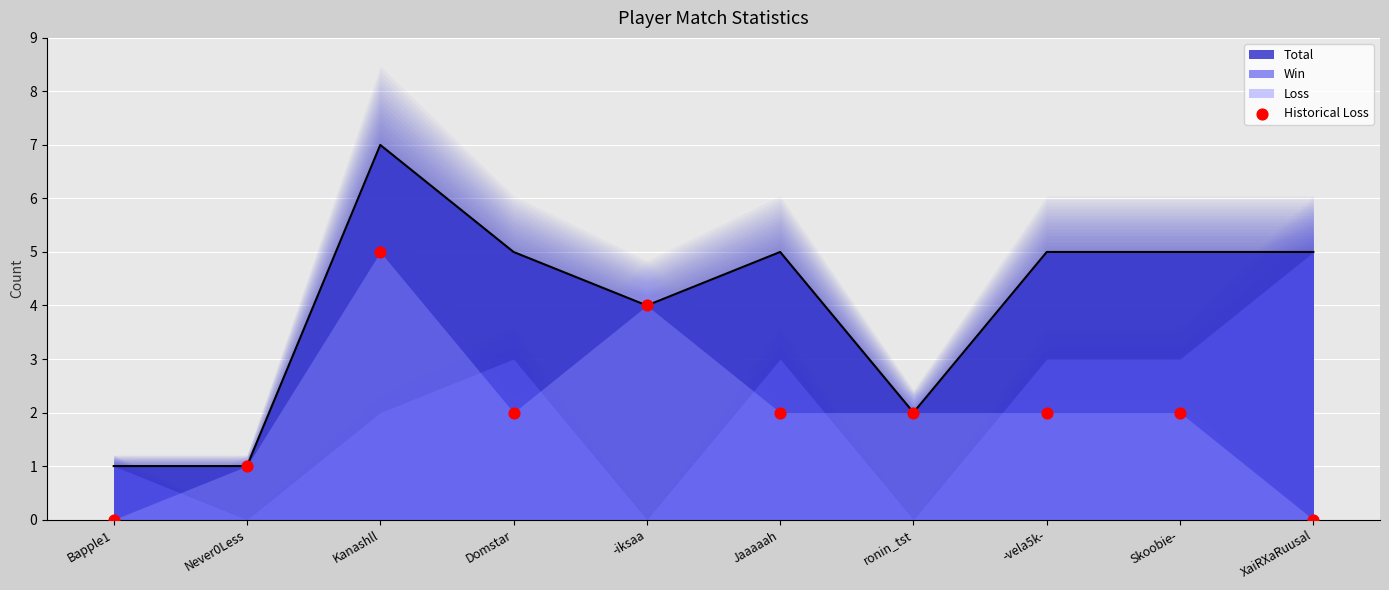

Which has a higher value, Never0Less or Domstar?

Domstar